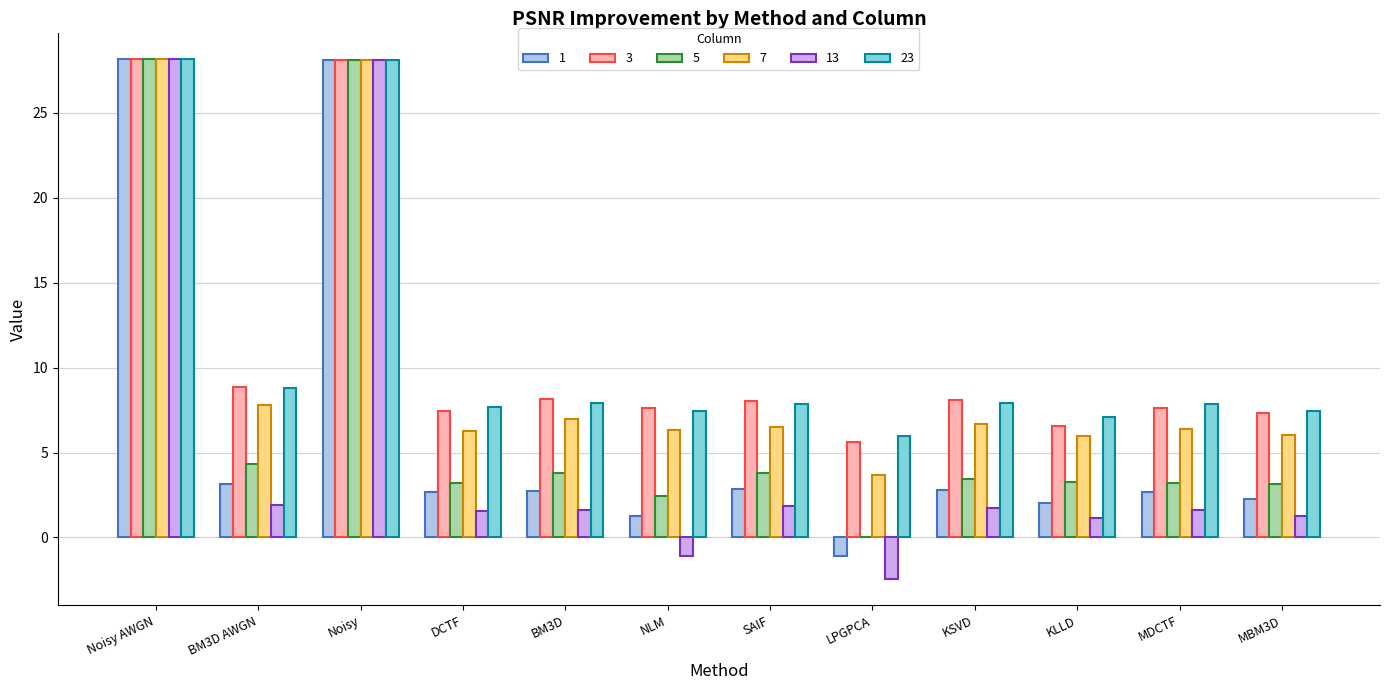

What is the sum of the 3 values at BM3D and SAIF?

16.2